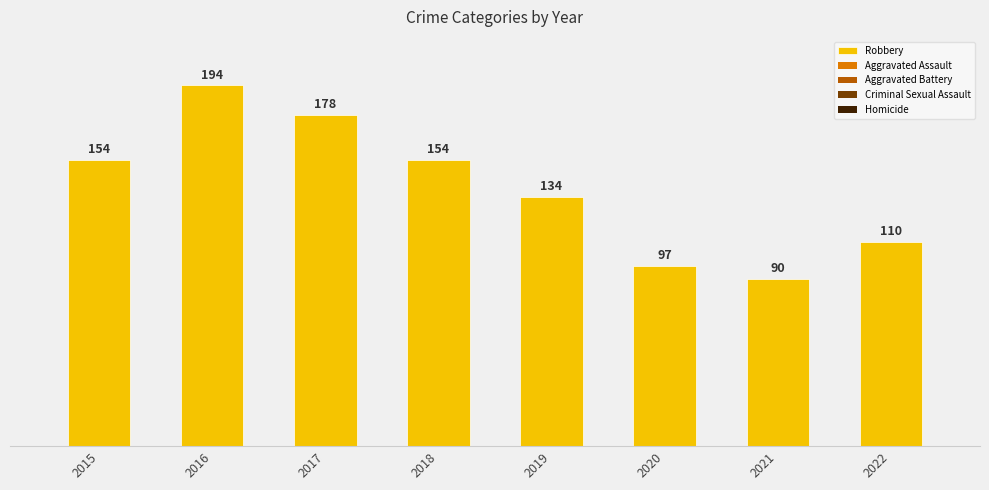

Reading right to left, what are all the values shown in this chart?

110	90	97	134	154	178	194	154